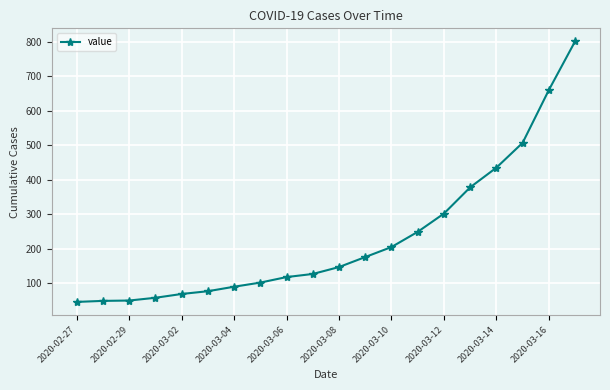

What is the maximum value shown in the chart?

801